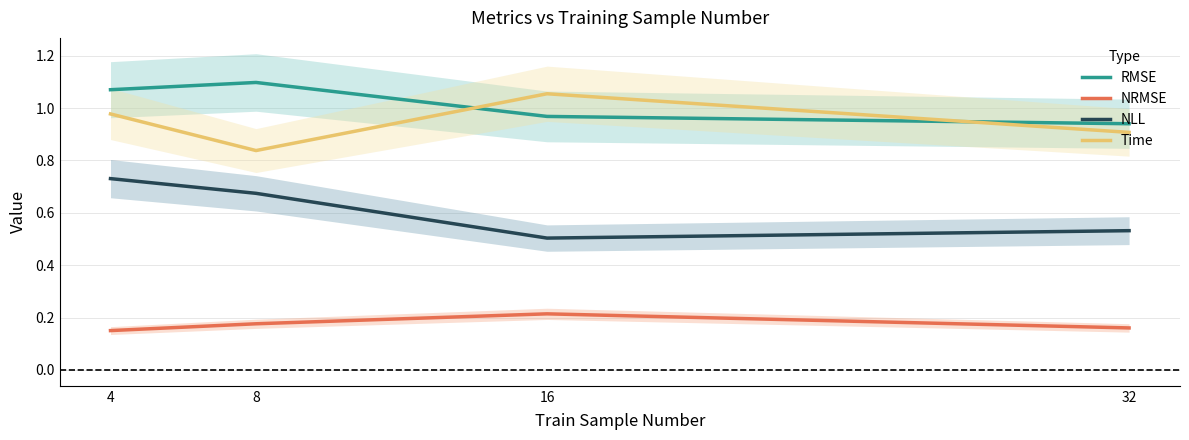

Reading left to right, list all the values displayed in this chart.

RMSE: 4=1.1	8=1.1	16=1.0	32=0.9
NRMSE: 4=0.2	8=0.2	16=0.2	32=0.2
NLL: 4=0.7	8=0.7	16=0.5	32=0.5
Time: 4=1.0	8=0.8	16=1.1	32=0.9